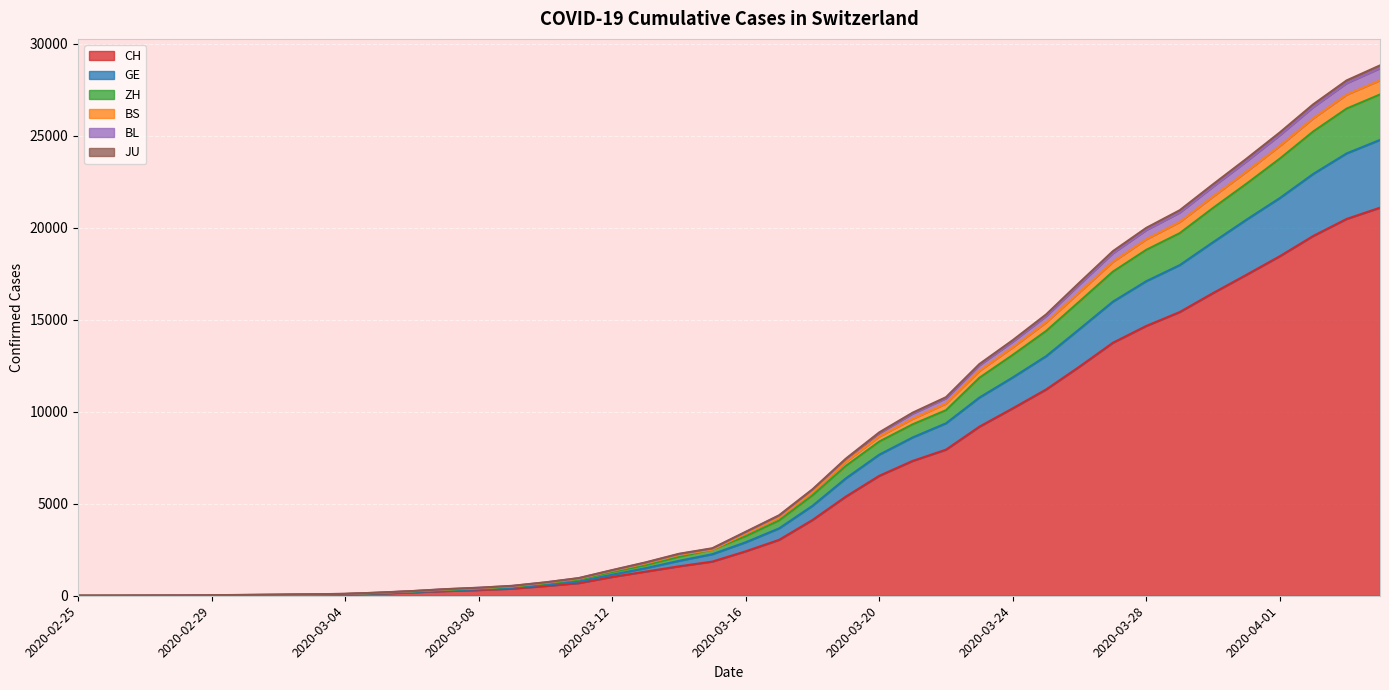

The ZH series shows 54 at 2020-03-02. True or false?

True